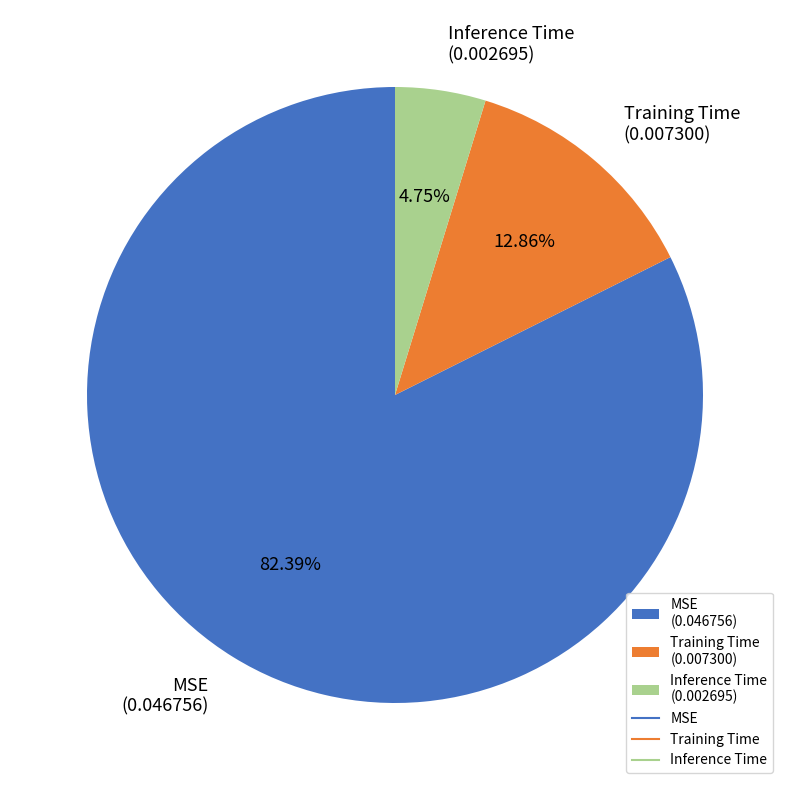

Does any single category account for the majority?

Yes